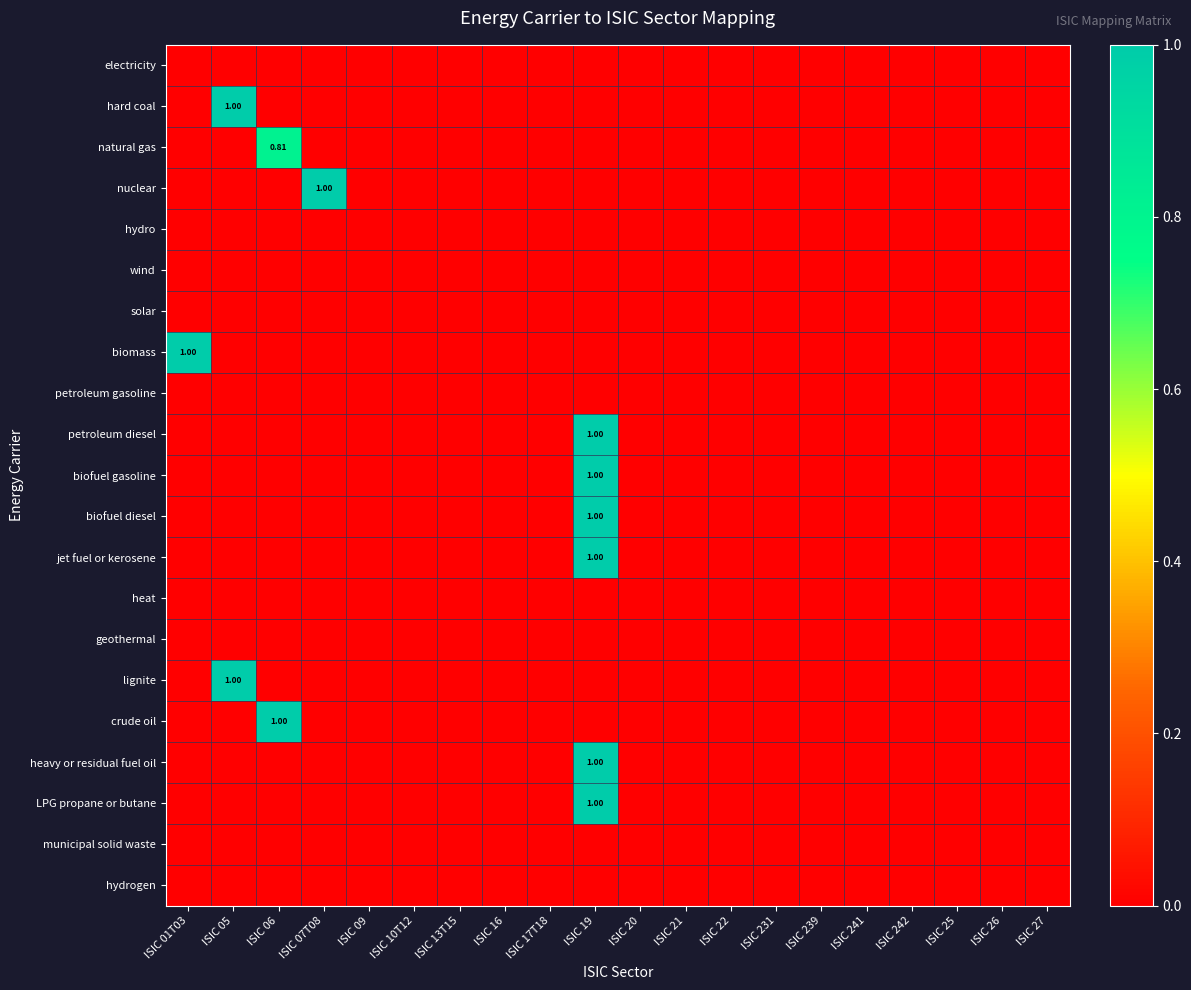

Which series changed the most between ISIC 07T08 and ISIC 16?

nuclear